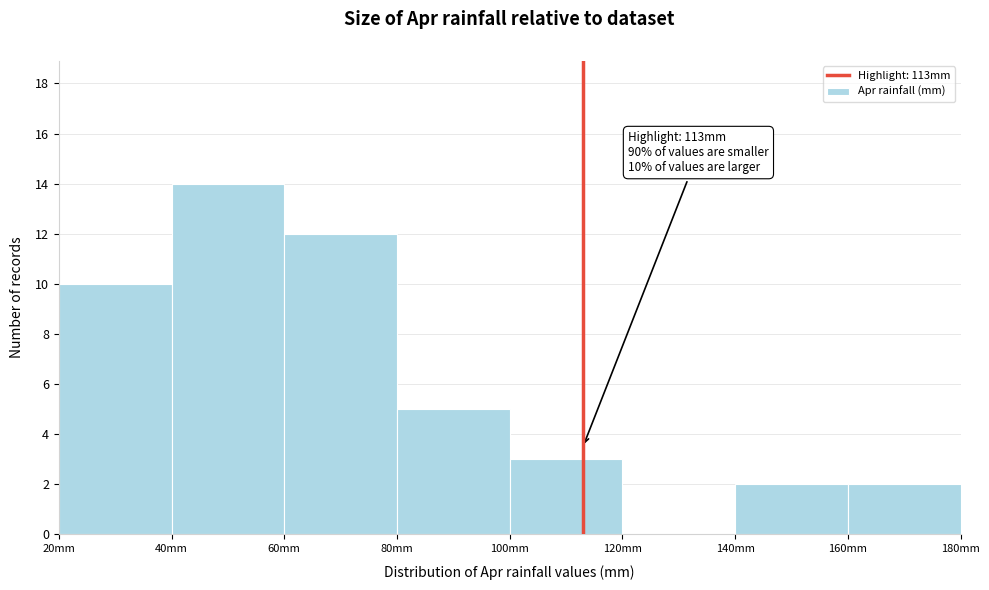

Over which range of the x-axis is the bar tallest?

40 to 60